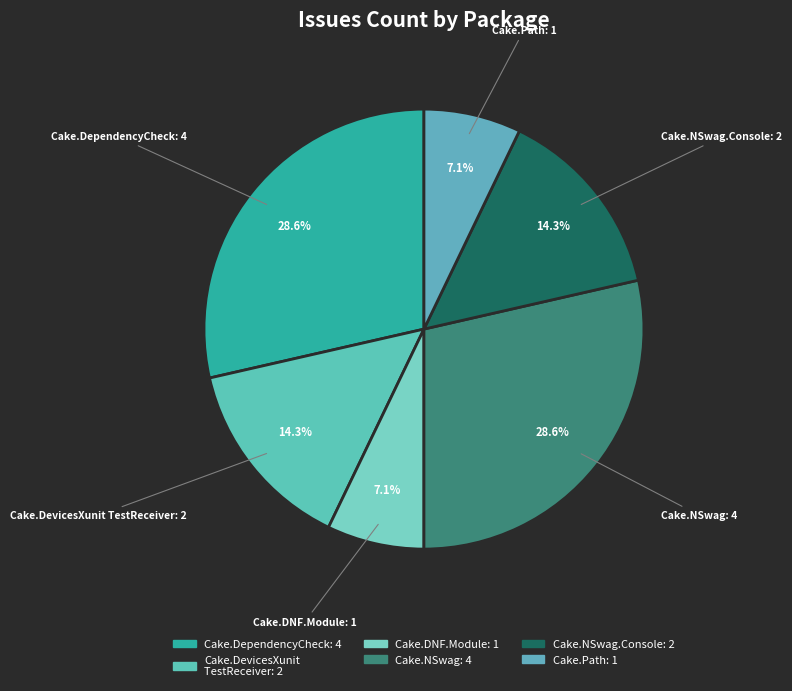

To the nearest percent, what portion does Cake.NSwag.Console represent?

14%